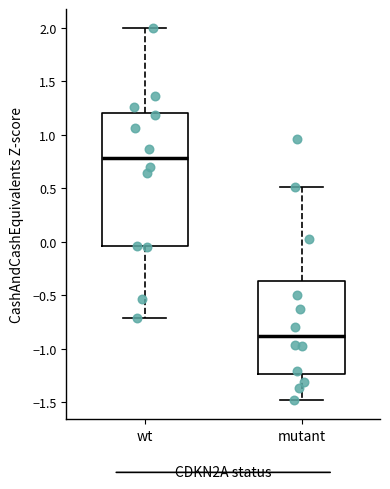

Comparing the boxes themselves (not the whiskers), which one is the tallest?

wt